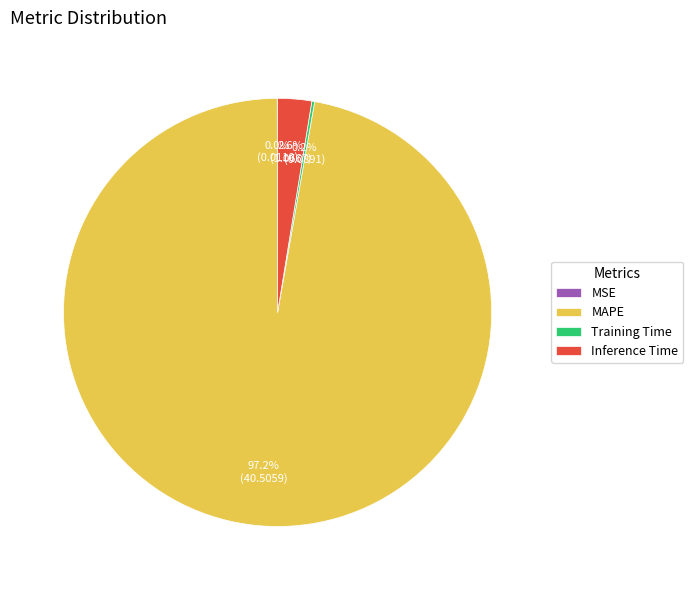

Which has a higher value, MAPE or Inference Time?

MAPE